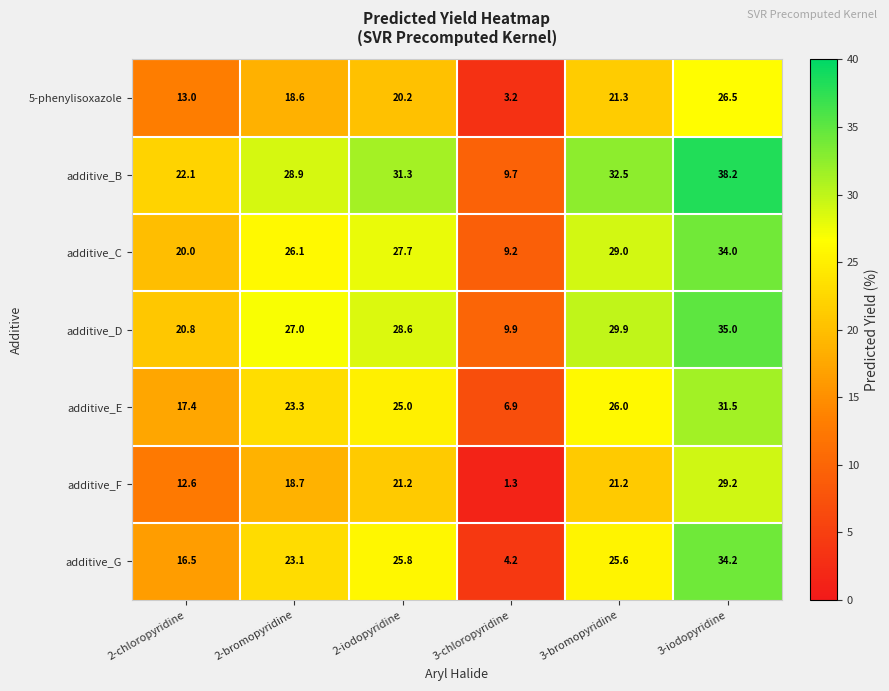

What is the difference between the highest and lowest values at 2-iodopyridine?

11.1